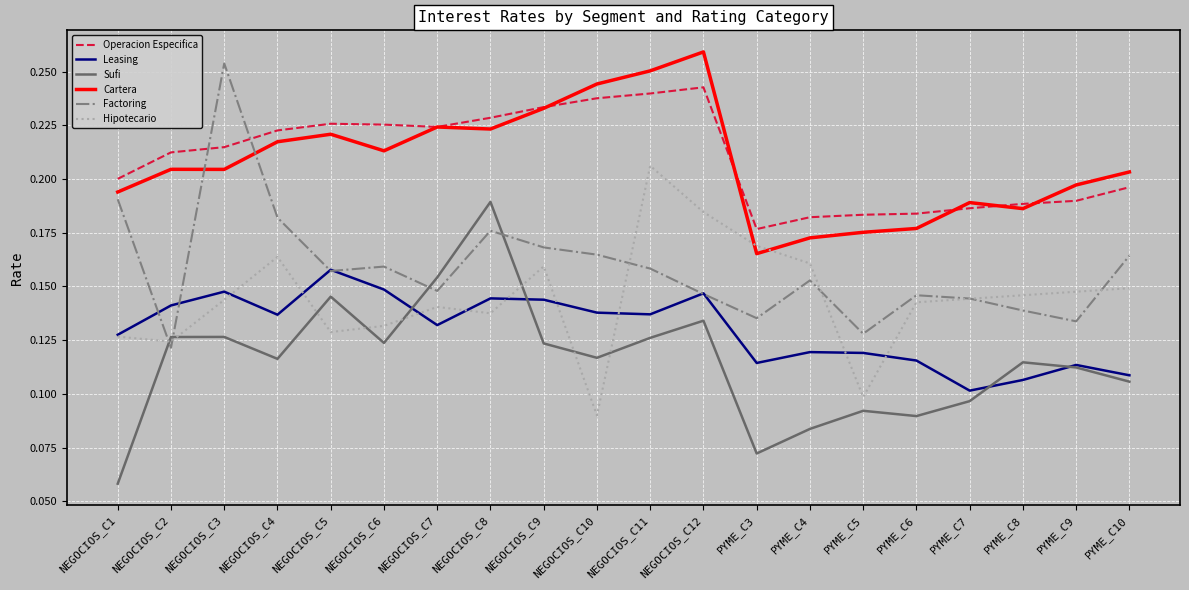

Is it true that Factoring equals 0.2 at NEGOCIOS_C10?

True